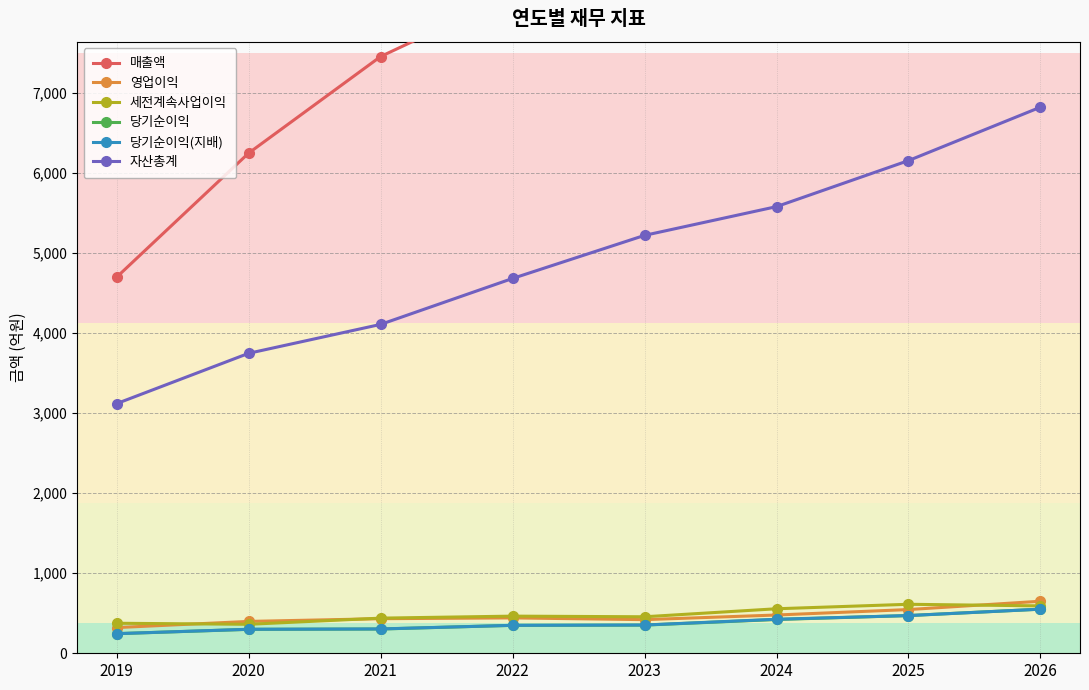

True or false: 세전계속사업이익 and 당기순이익(지배) cross at least once.

False